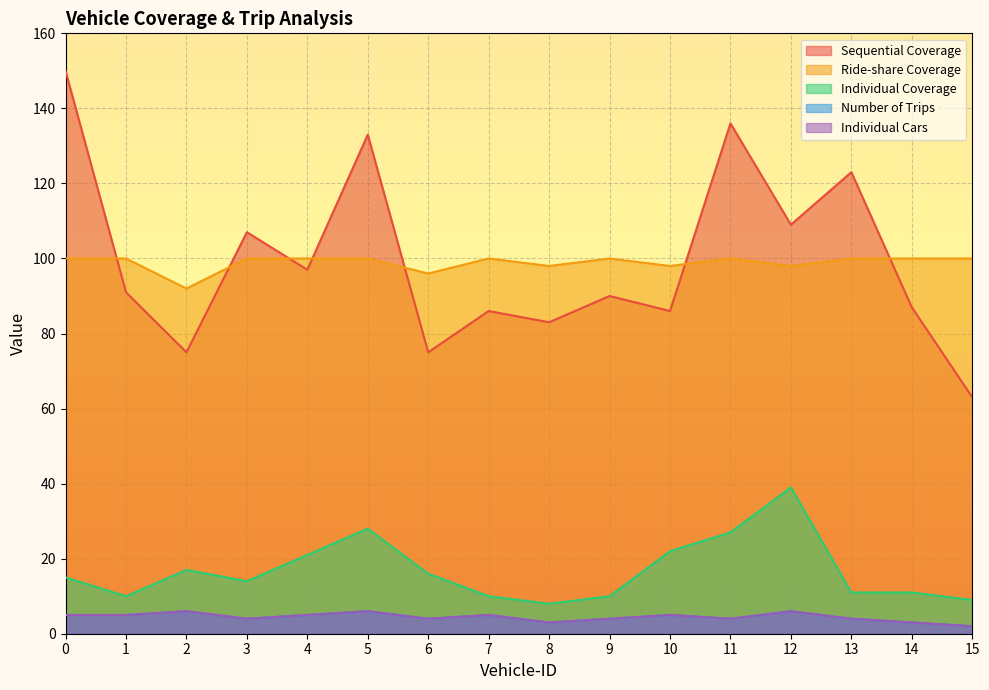

Where is the first local maximum for Individual Cars?

2